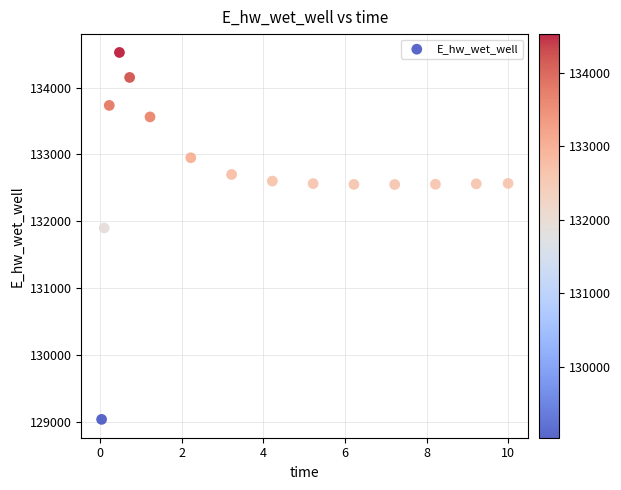

What Y value in the scatter plot is closest to 131779?

131898.8